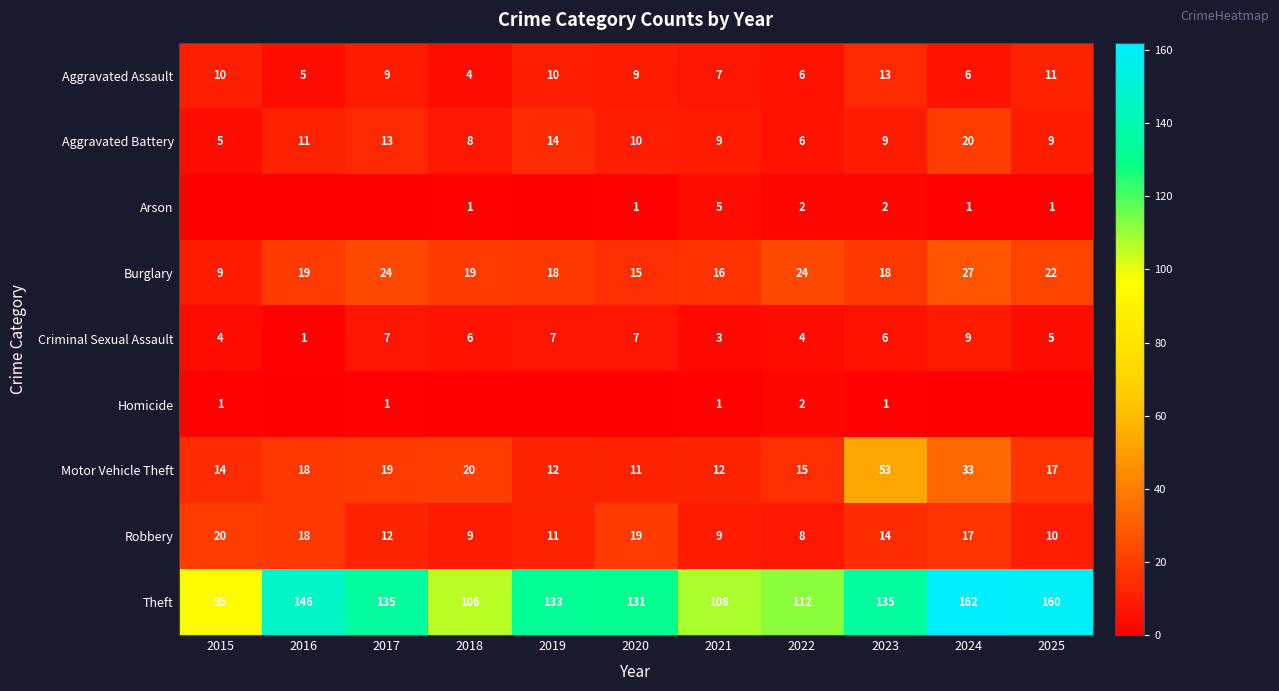

The value of Robbery at 2023 is 14. True or false?

True